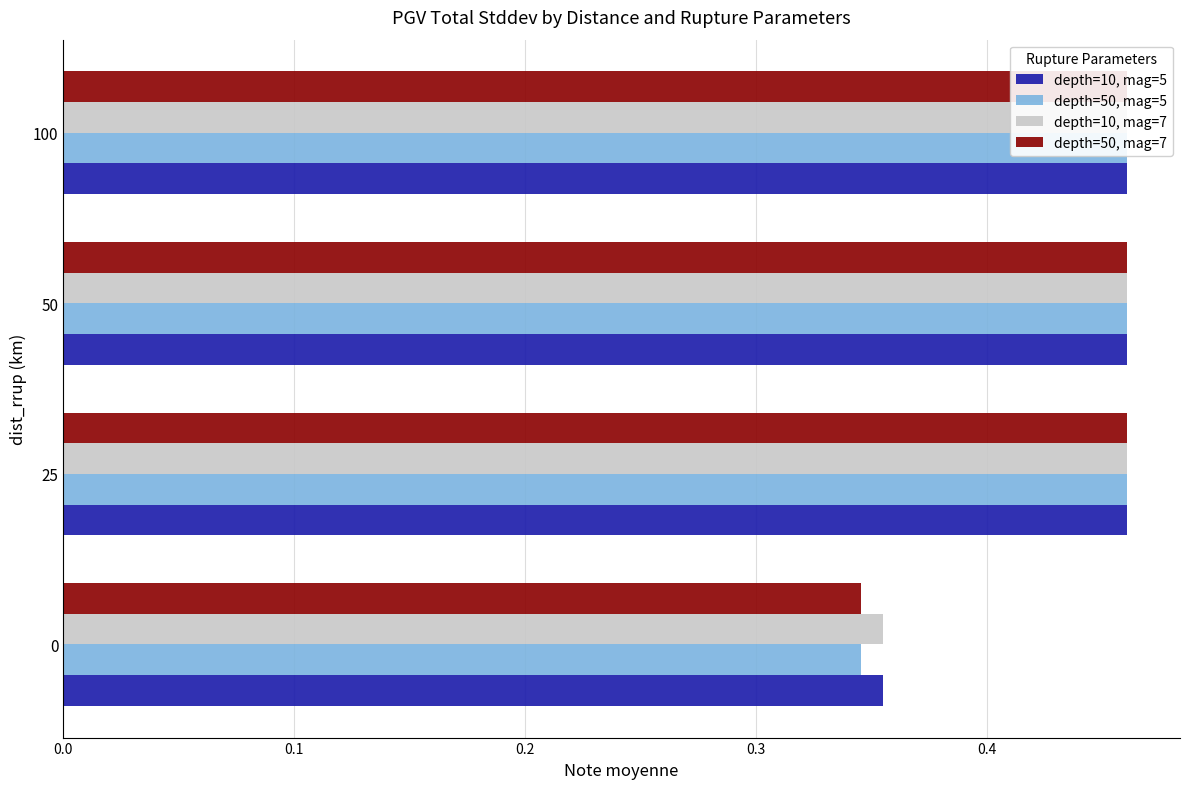

What is the value of the depth=50, mag=5 bar at the 3rd from the left?

0.5